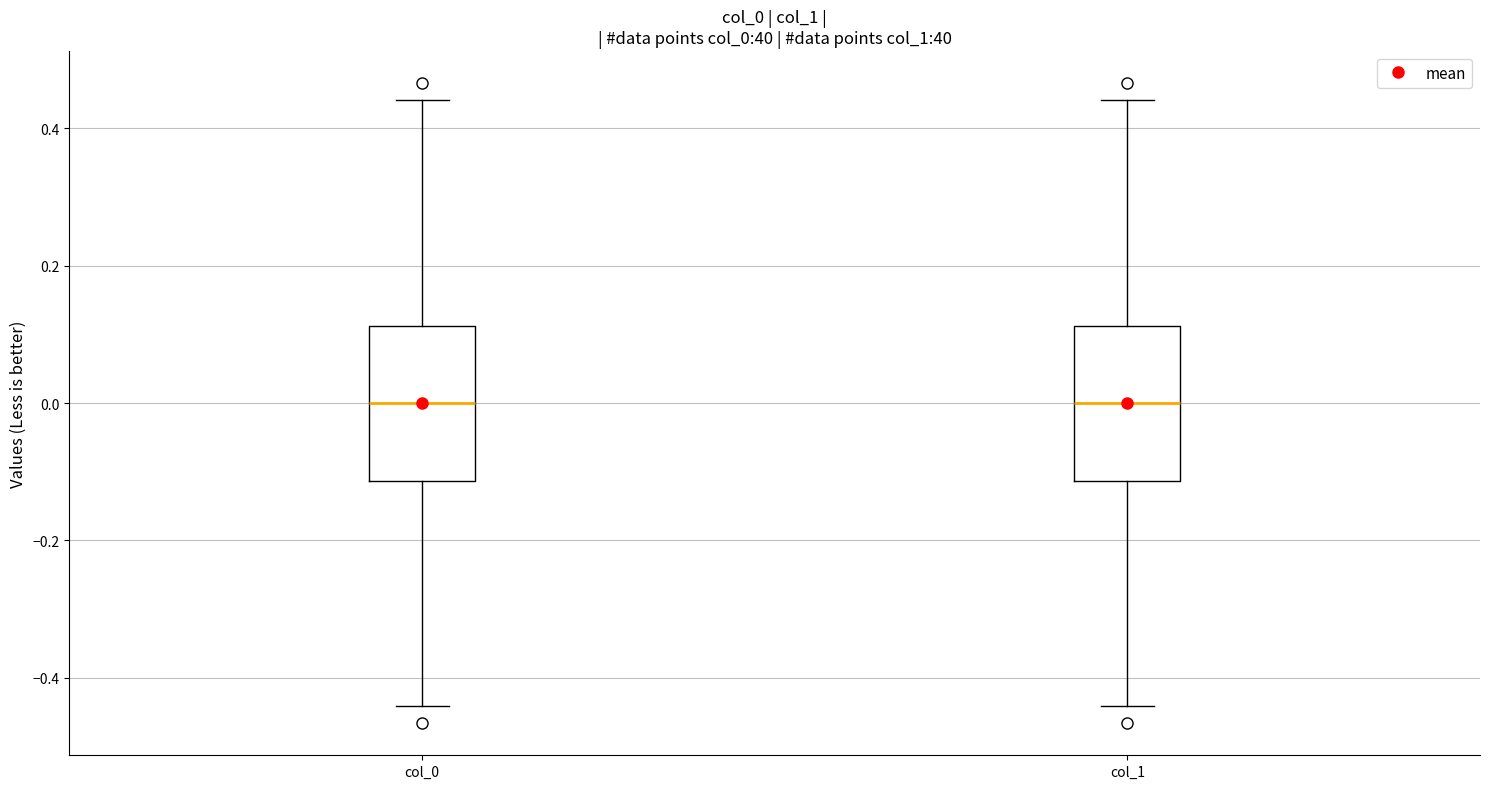

Reading left to right, transcribe this box plot: for each box, give where its median line is, the range the box spans, and where its two whiskers end, as read against the y-axis. The values are not printed on the chart, so give them approximately, as read against the axis.

col_0: median 0.00, box -0.12 to 0.12, whiskers -0.44 to 0.44
col_1: median 0.00, box -0.12 to 0.12, whiskers -0.44 to 0.44